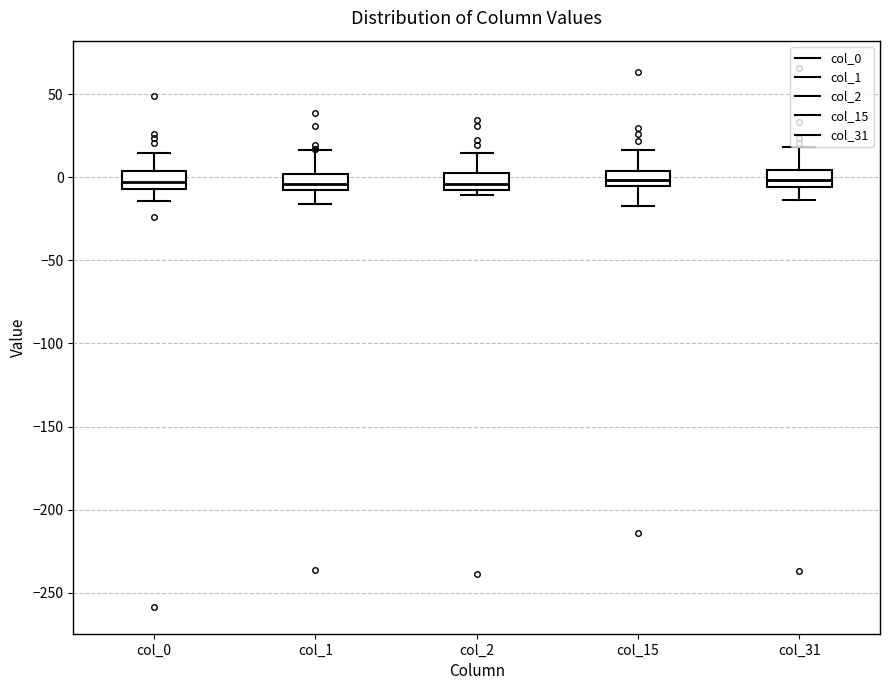

Reading left to right, read every box against the y-axis: the position of its median line, the range the box covers, and the ends of its whiskers. The values are not printed on the chart, so give them approximately, as read against the axis.

col_0: median -5 (inside the box), box -5 to 5, whiskers -15 to 15
col_1: median -5, box -10 to 0, whiskers -15 to 15
col_2: median -5, box -10 to 5, whiskers -10 (just below the box's lower edge) to 15
col_15: median 0, box -5 to 5, whiskers -15 to 15
col_31: median 0, box -5 to 5, whiskers -15 to 20